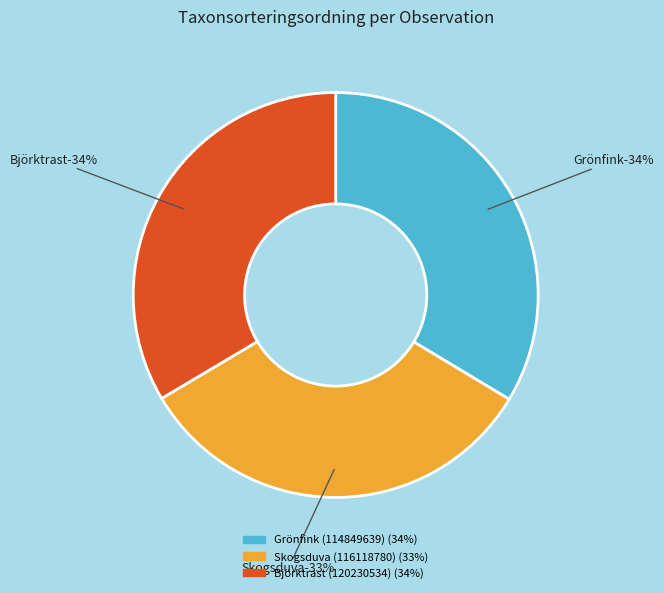

What percentage is the Björktrast (120230534) slice, to the nearest percent?

34%